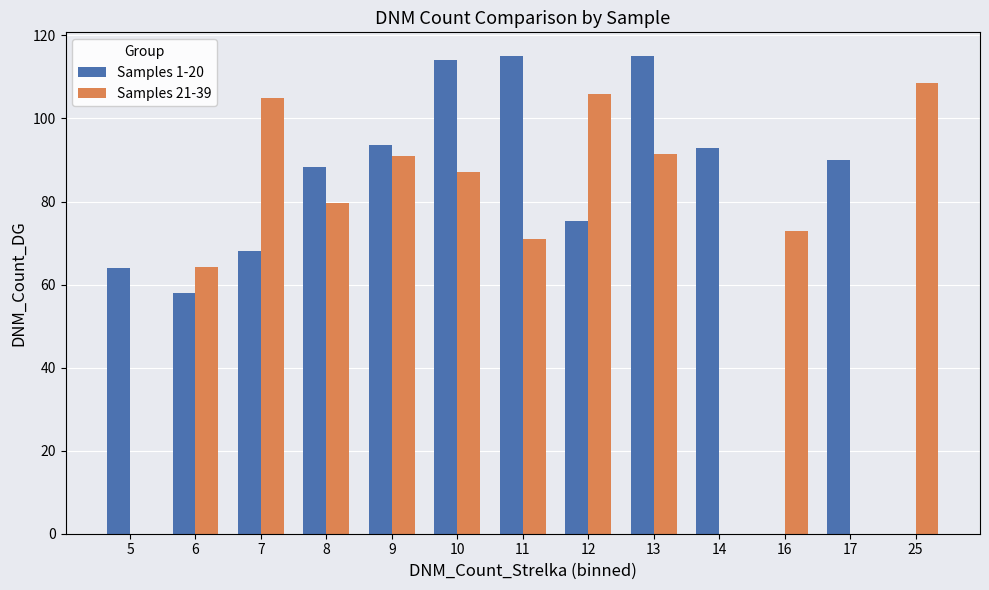

What is the maximum value for Samples 1-20?

115.0